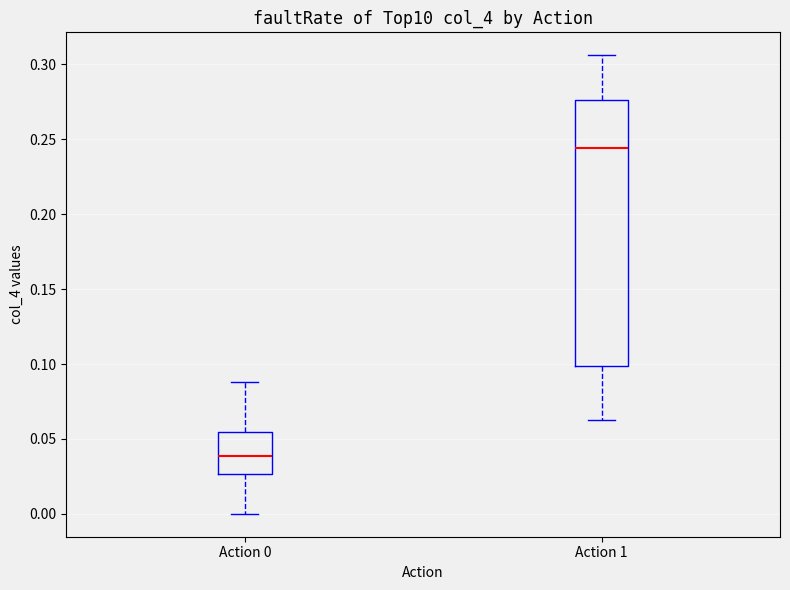

Reading left to right, read every box against the y-axis: the position of its median line, the range the box covers, and the ends of its whiskers. The values are not printed on the chart, so give them approximately, as read against the axis.

Action 0: median 0.040, box 0.025 to 0.055, whiskers 0.000 to 0.090
Action 1: median 0.245, box 0.100 to 0.275, whiskers 0.060 to 0.305